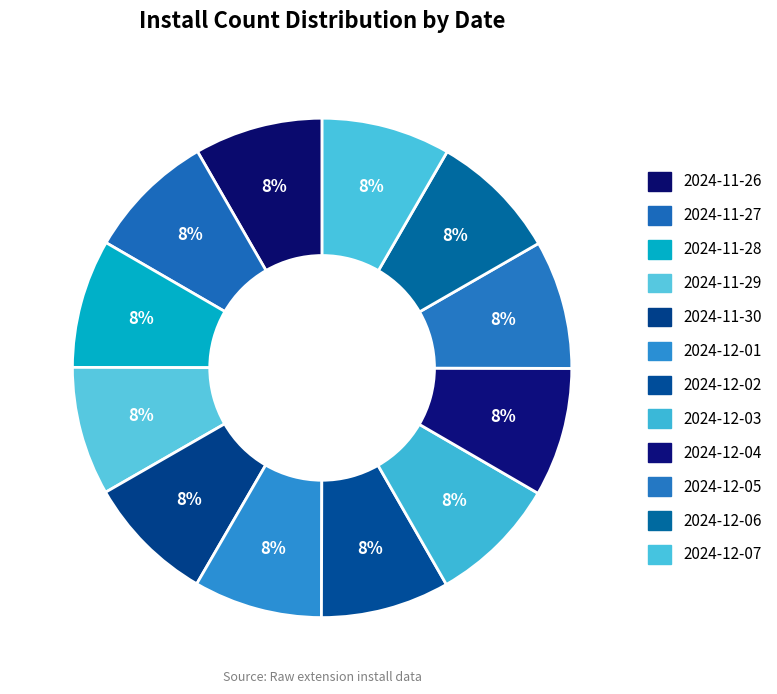

What is the smallest slice in the pie chart?

2024-11-26